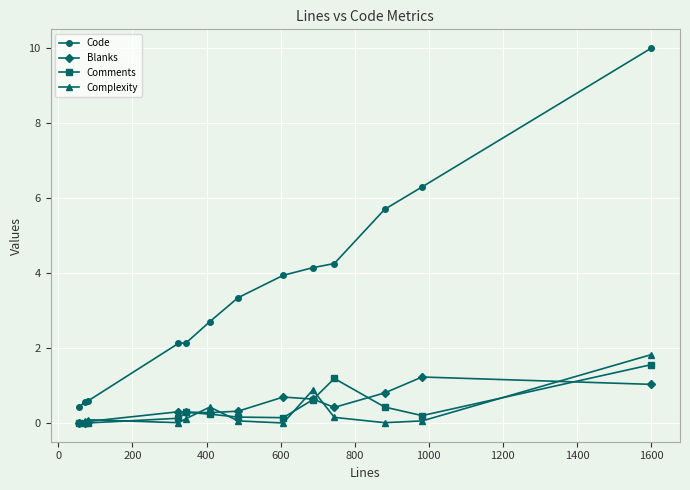

What is the highest value of the Blanks series?

1.2